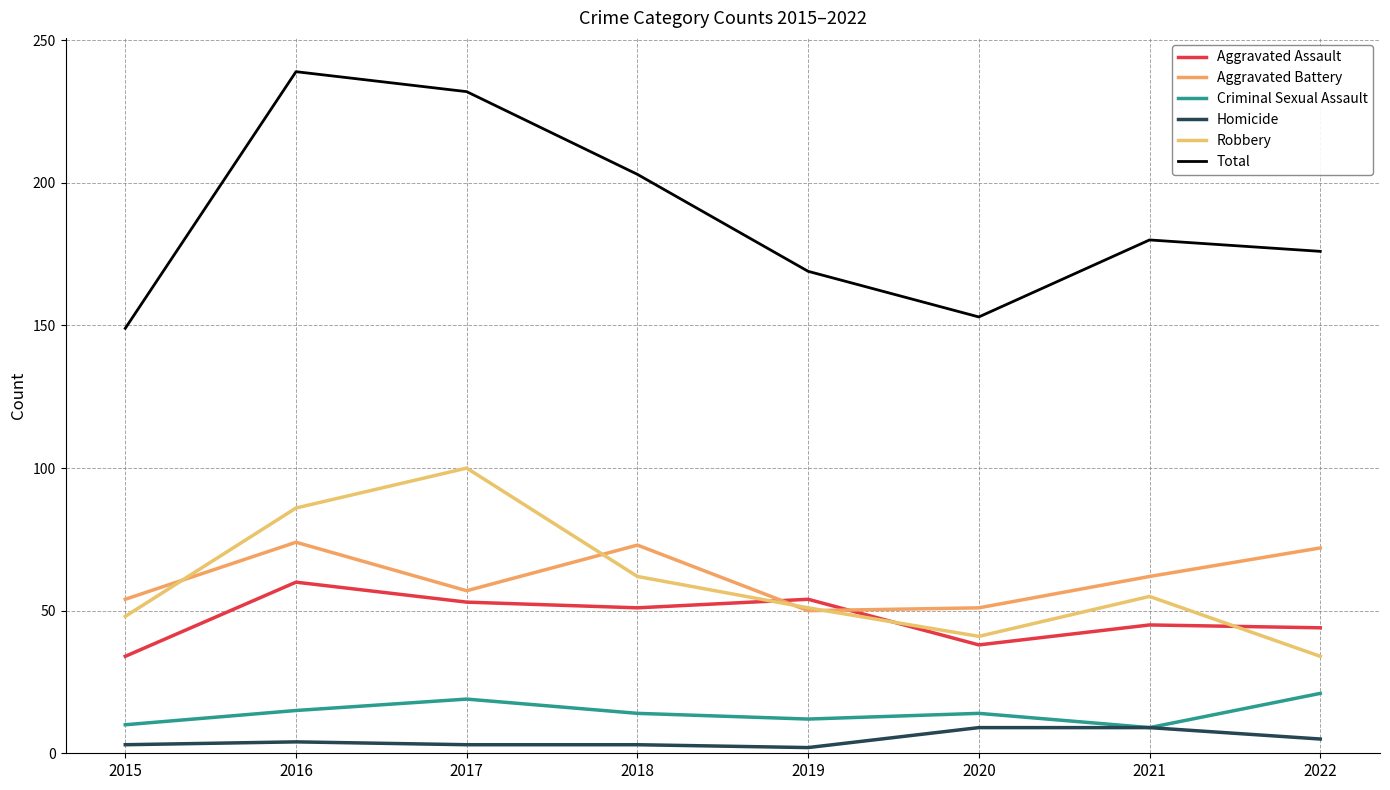

Reading left to right, list all the values displayed in this chart.

Aggravated Assault: 34	60	53	51	54	38	45	44
Aggravated Battery: 54	74	57	73	50	51	62	72
Criminal Sexual Assault: 10	15	19	14	12	14	9	21
Homicide: 3	4	3	3	2	9	9	5
Robbery: 48	86	100	62	51	41	55	34
Total: 149	239	232	203	169	153	180	176